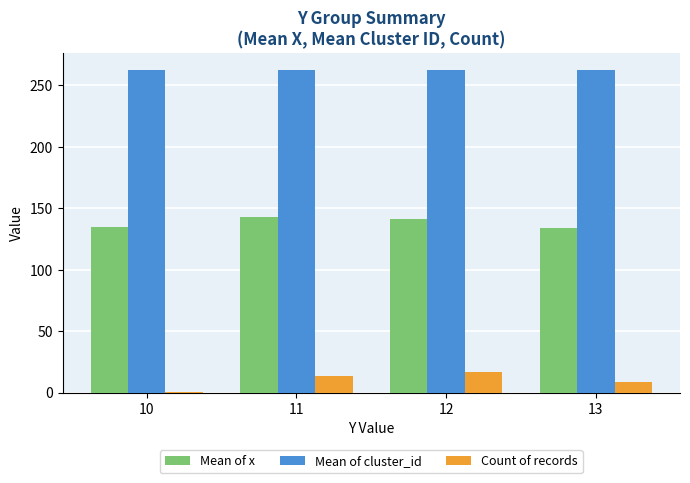

How many Count of records values are between 9 and 17?

3